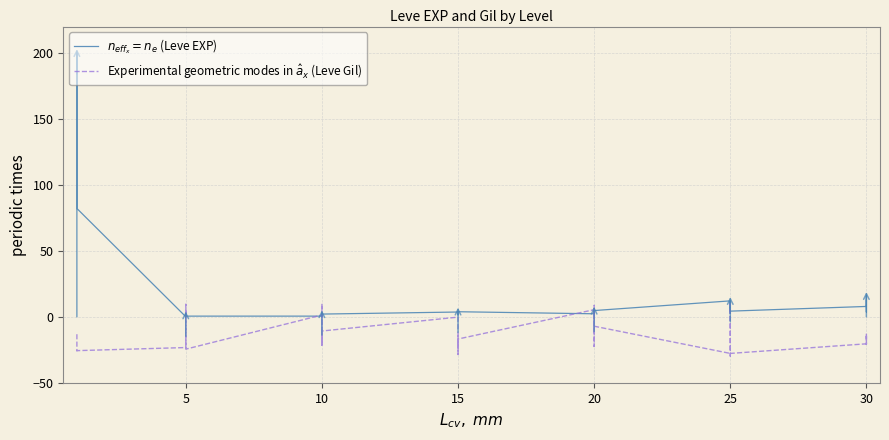

How many data points does each series have?

40